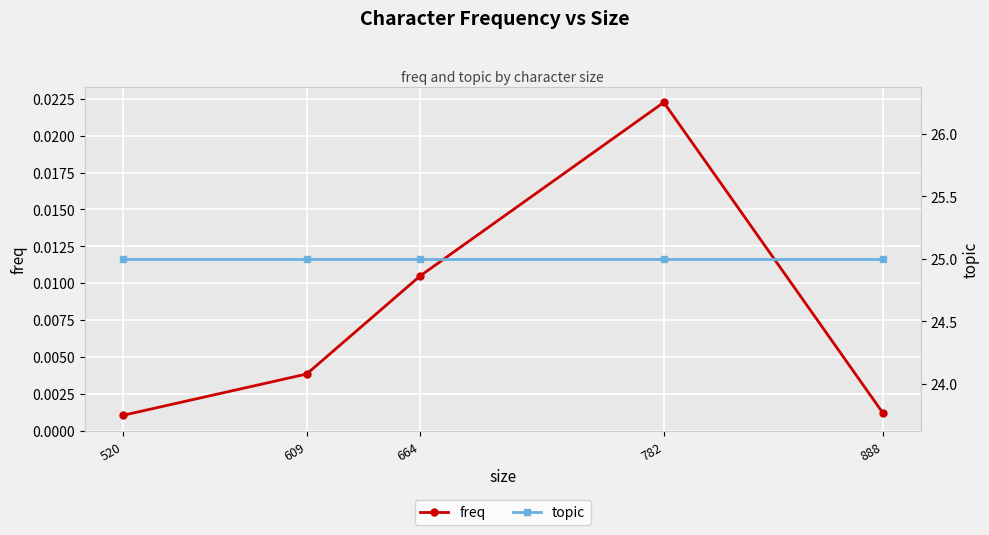

True or false: topic and freq intersect in this chart.

False